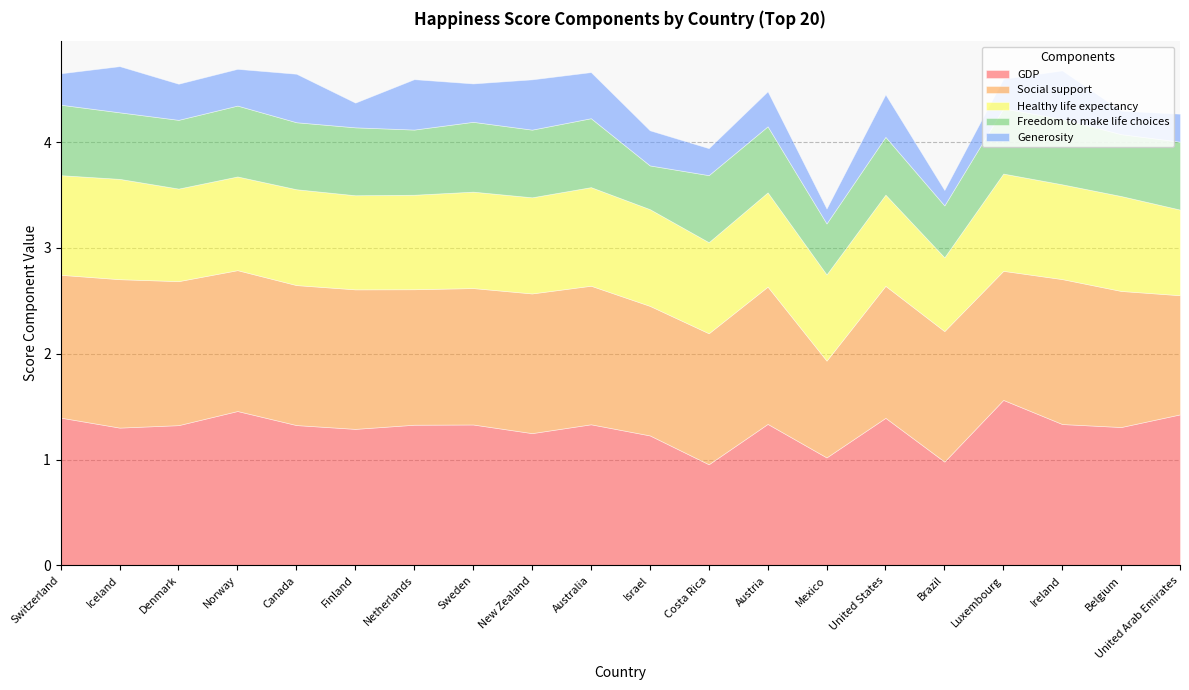

The value of GDP at New Zealand is 1.9. True or false?

False